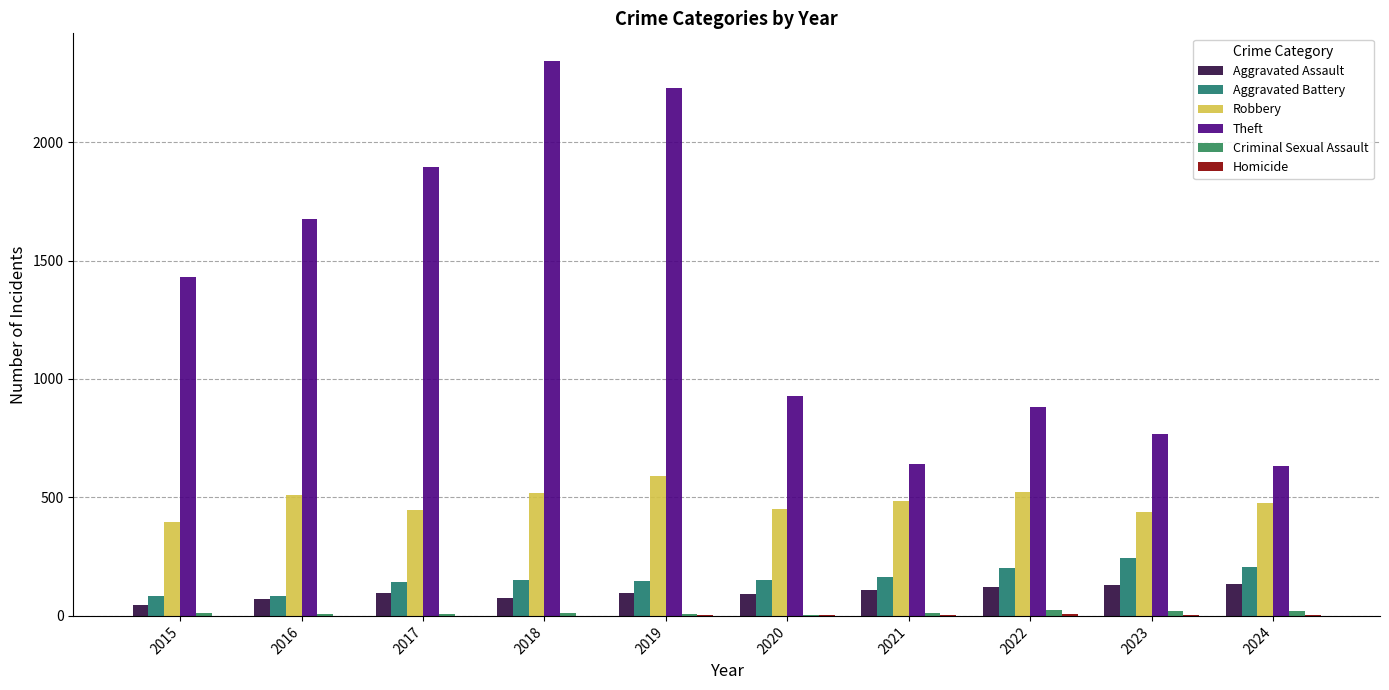

Count the number of data series in this chart.

6